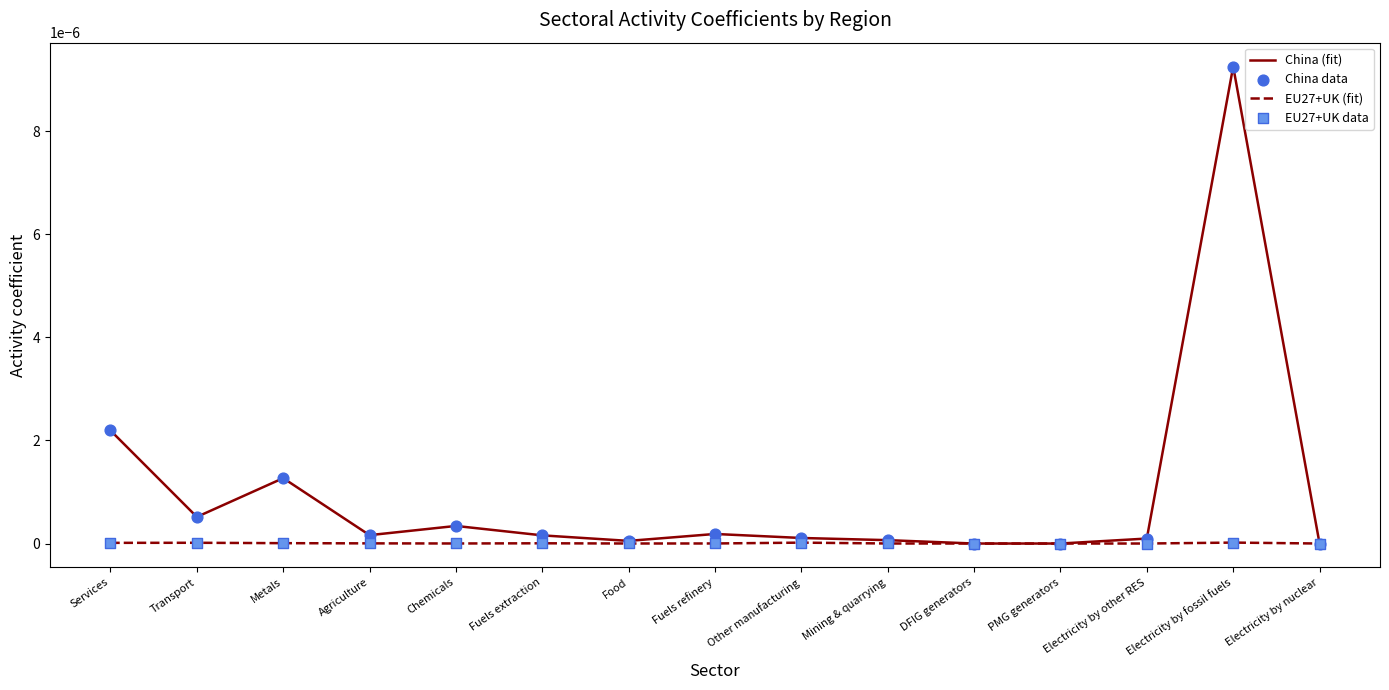

Which series changed the most between Services and Electricity by nuclear?

China (fit)